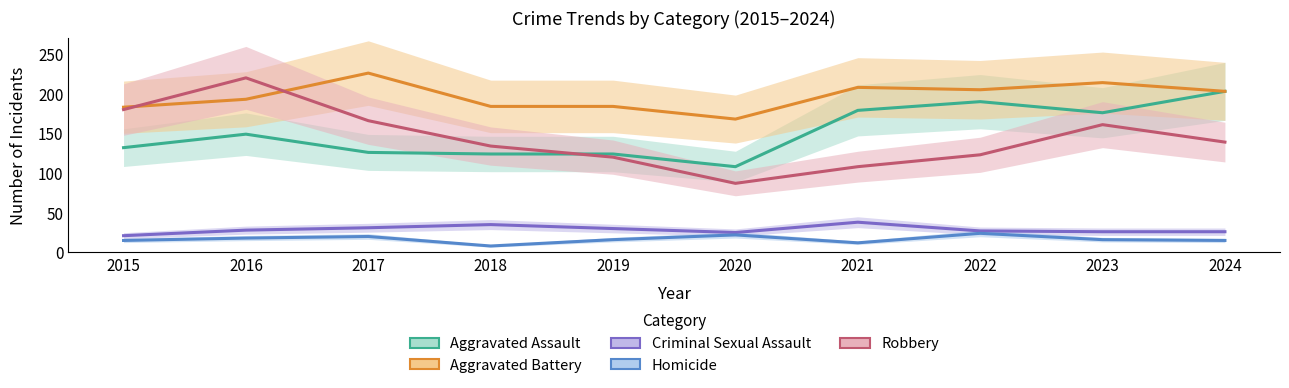

What is the greatest value displayed?

226